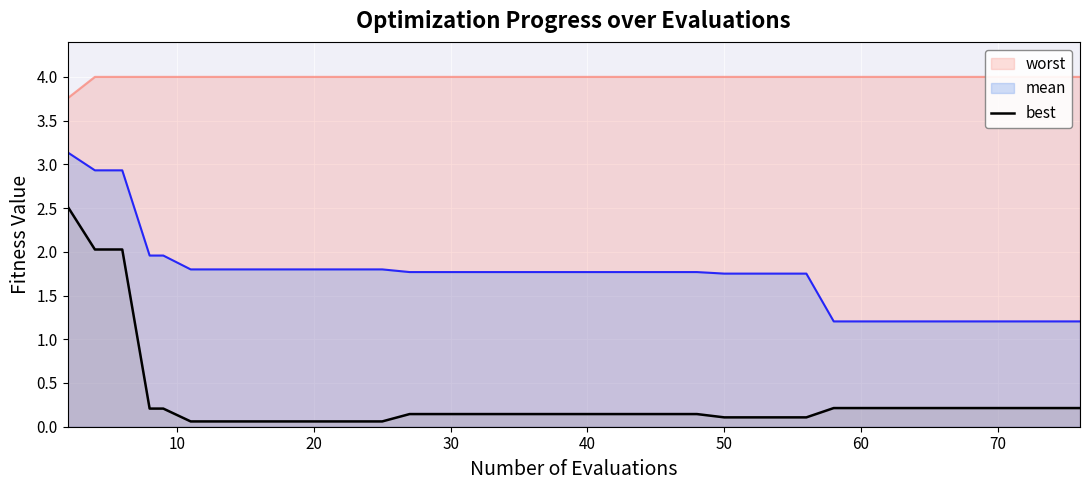

True or false: best and mean intersect in this chart.

False